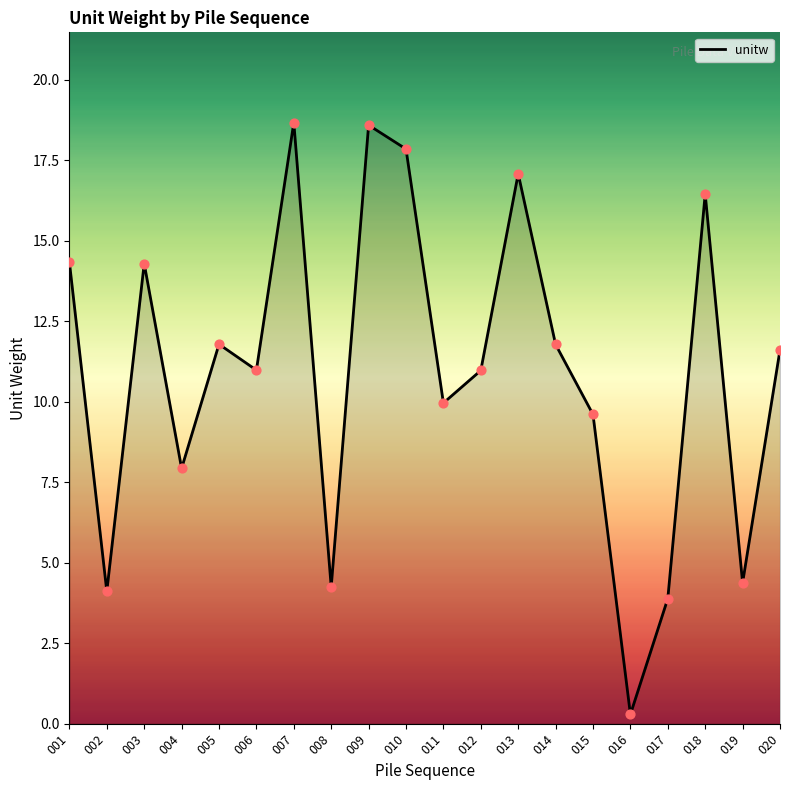

What is the change in value from 009 to 015?

-9.0